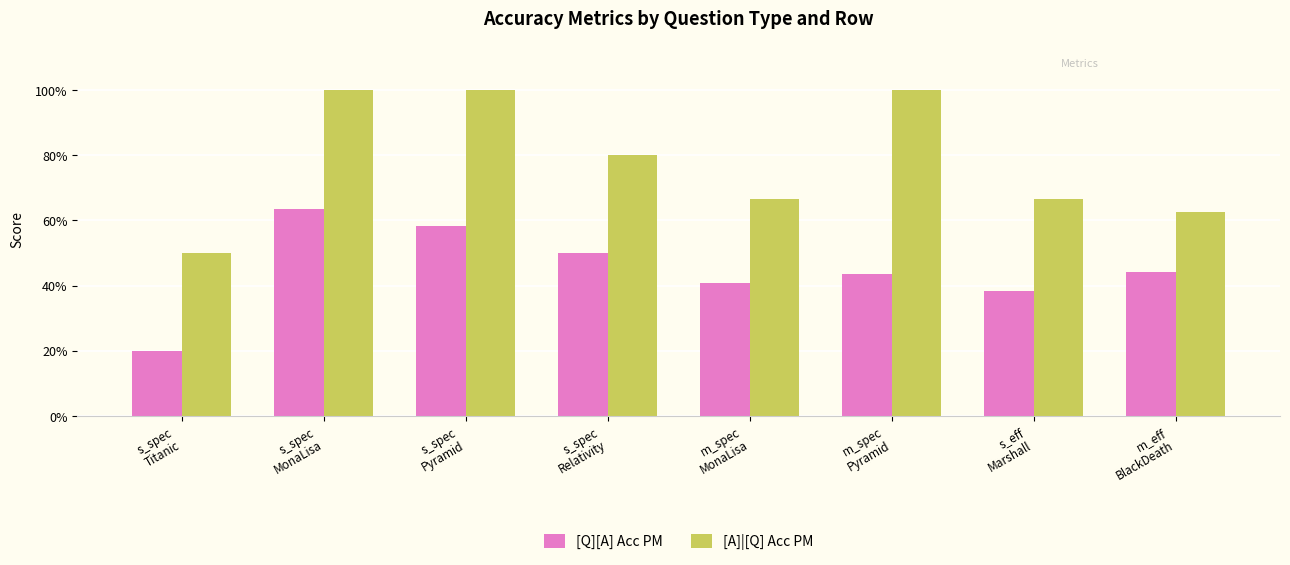

True or false: [Q][A] Acc PM has a value of 0.6 at s_spec
MonaLisa.

True